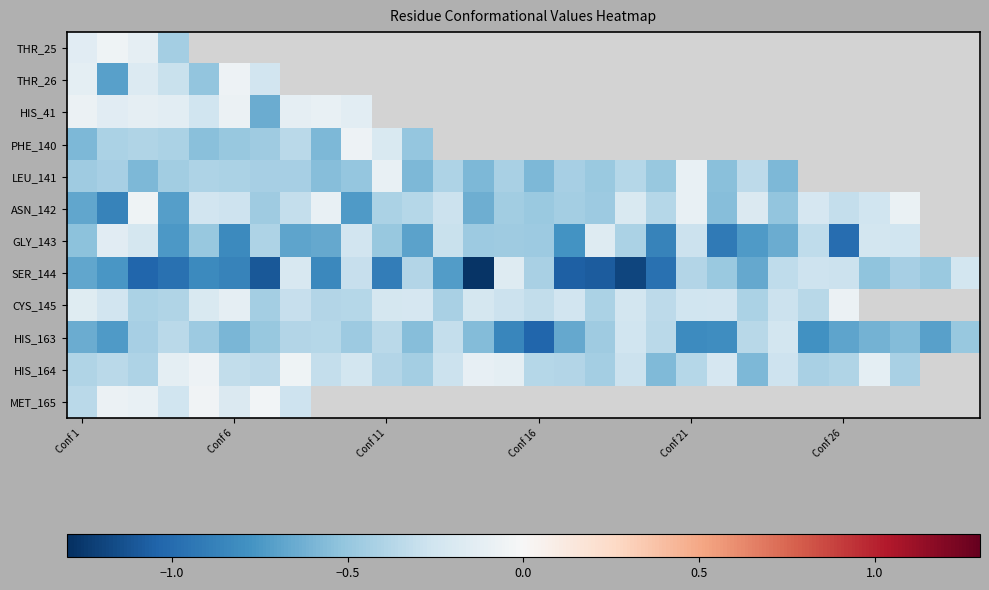

At which category does the chart reach its minimum across all series?

13